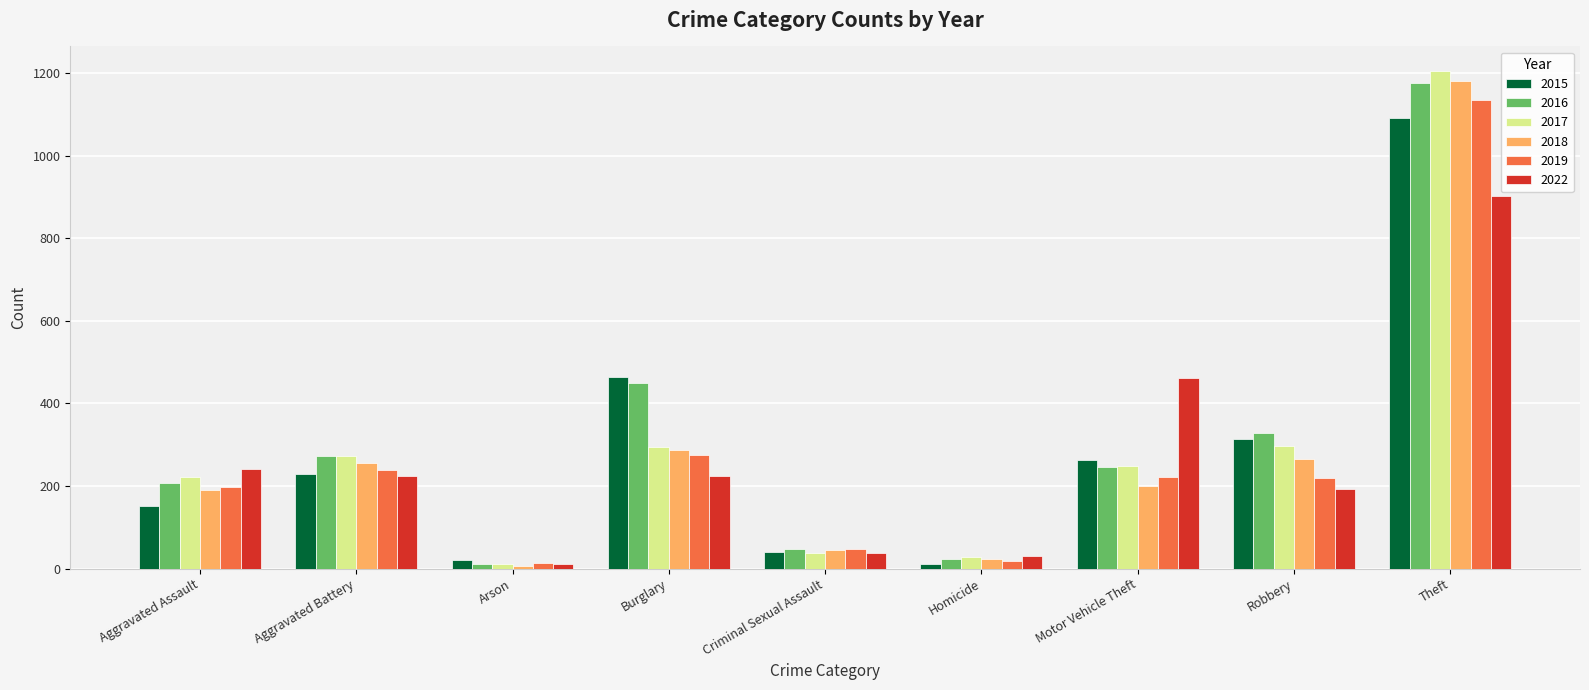

Which series has the largest range (max minus min)?

2017